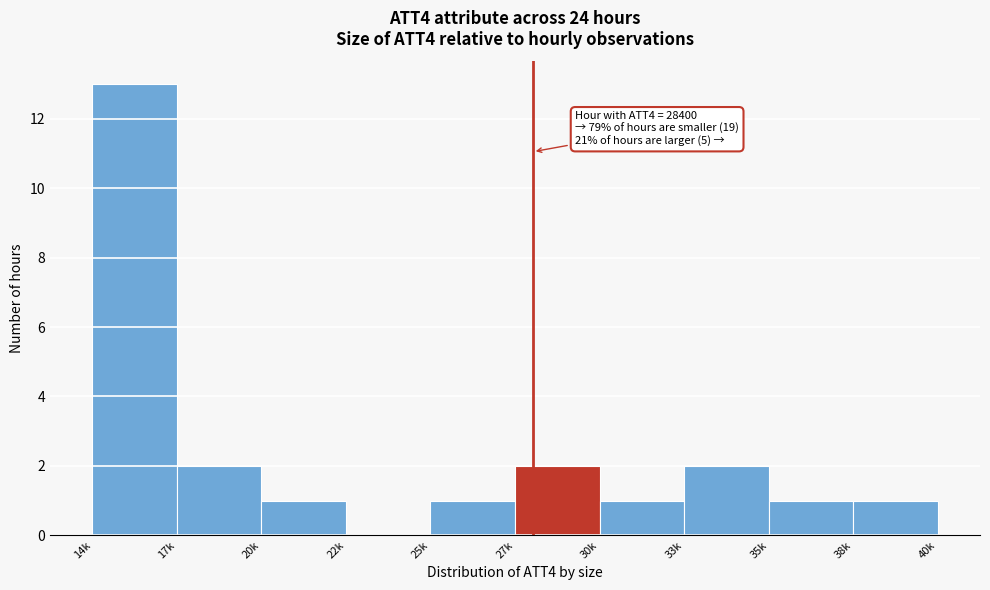

Reading left to right, what are all the values shown in this chart?

14k=13	17k=2	20k=1	22k=0	25k=1	27k=2	30k=1	33k=2	35k=1	38k=1